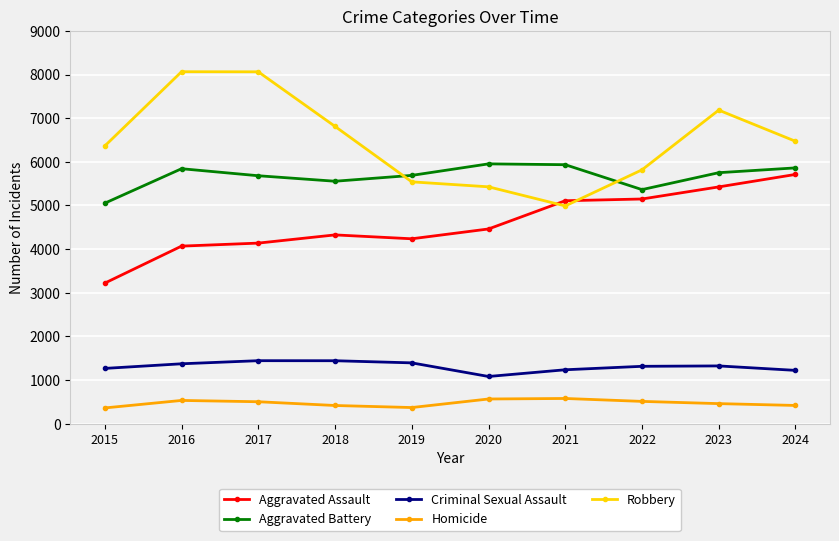

What are all the series names shown in the legend?

Aggravated Assault, Aggravated Battery, Criminal Sexual Assault, Homicide, Robbery